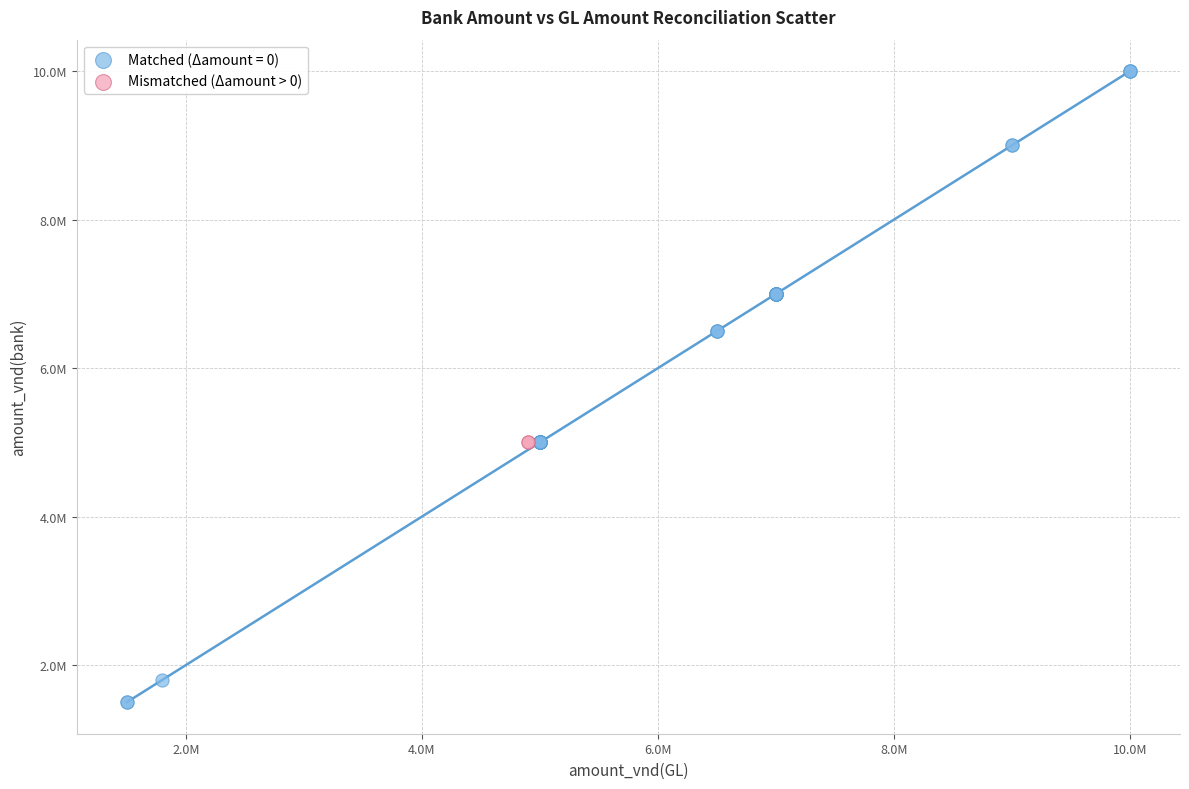

Which series contains the highest Y value?

Matched (Δamount = 0)